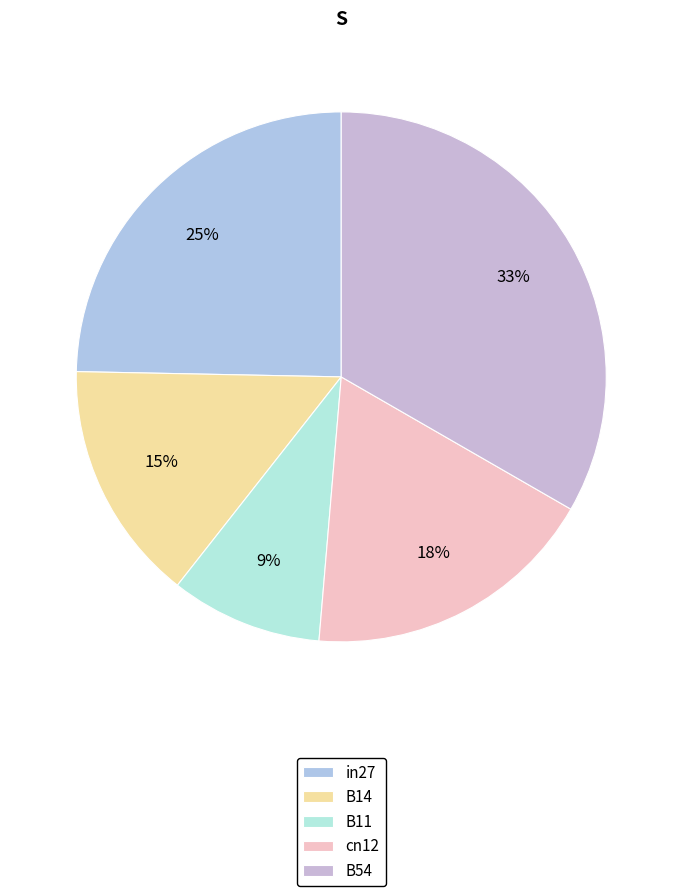

What is the smallest slice in the pie chart?

B11